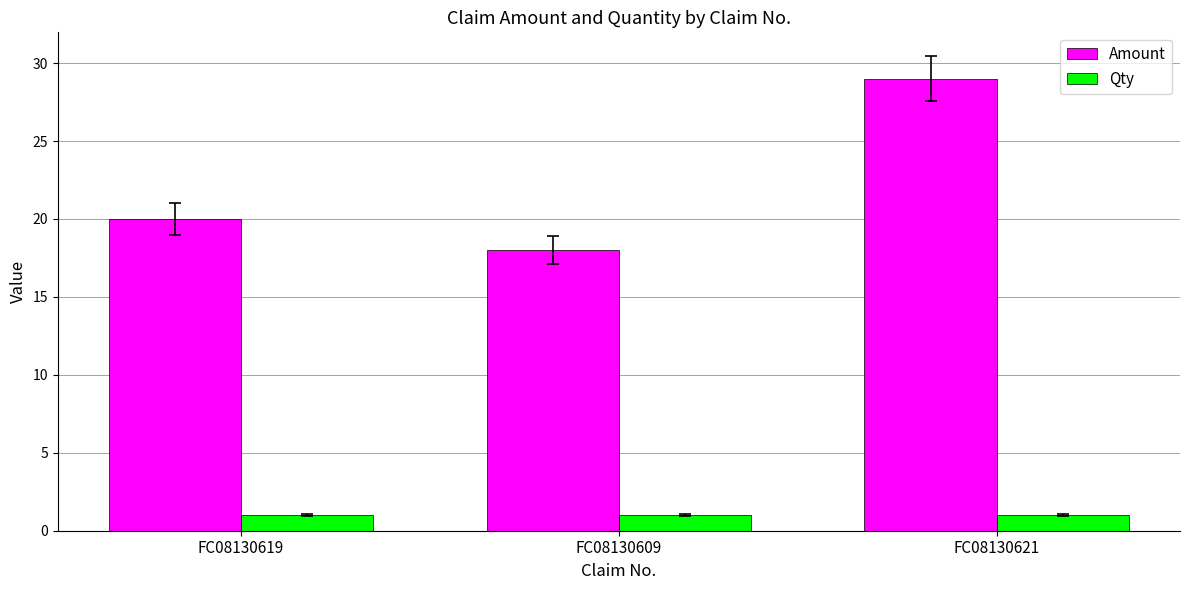

What are all the series names shown in the legend?

Amount, Qty